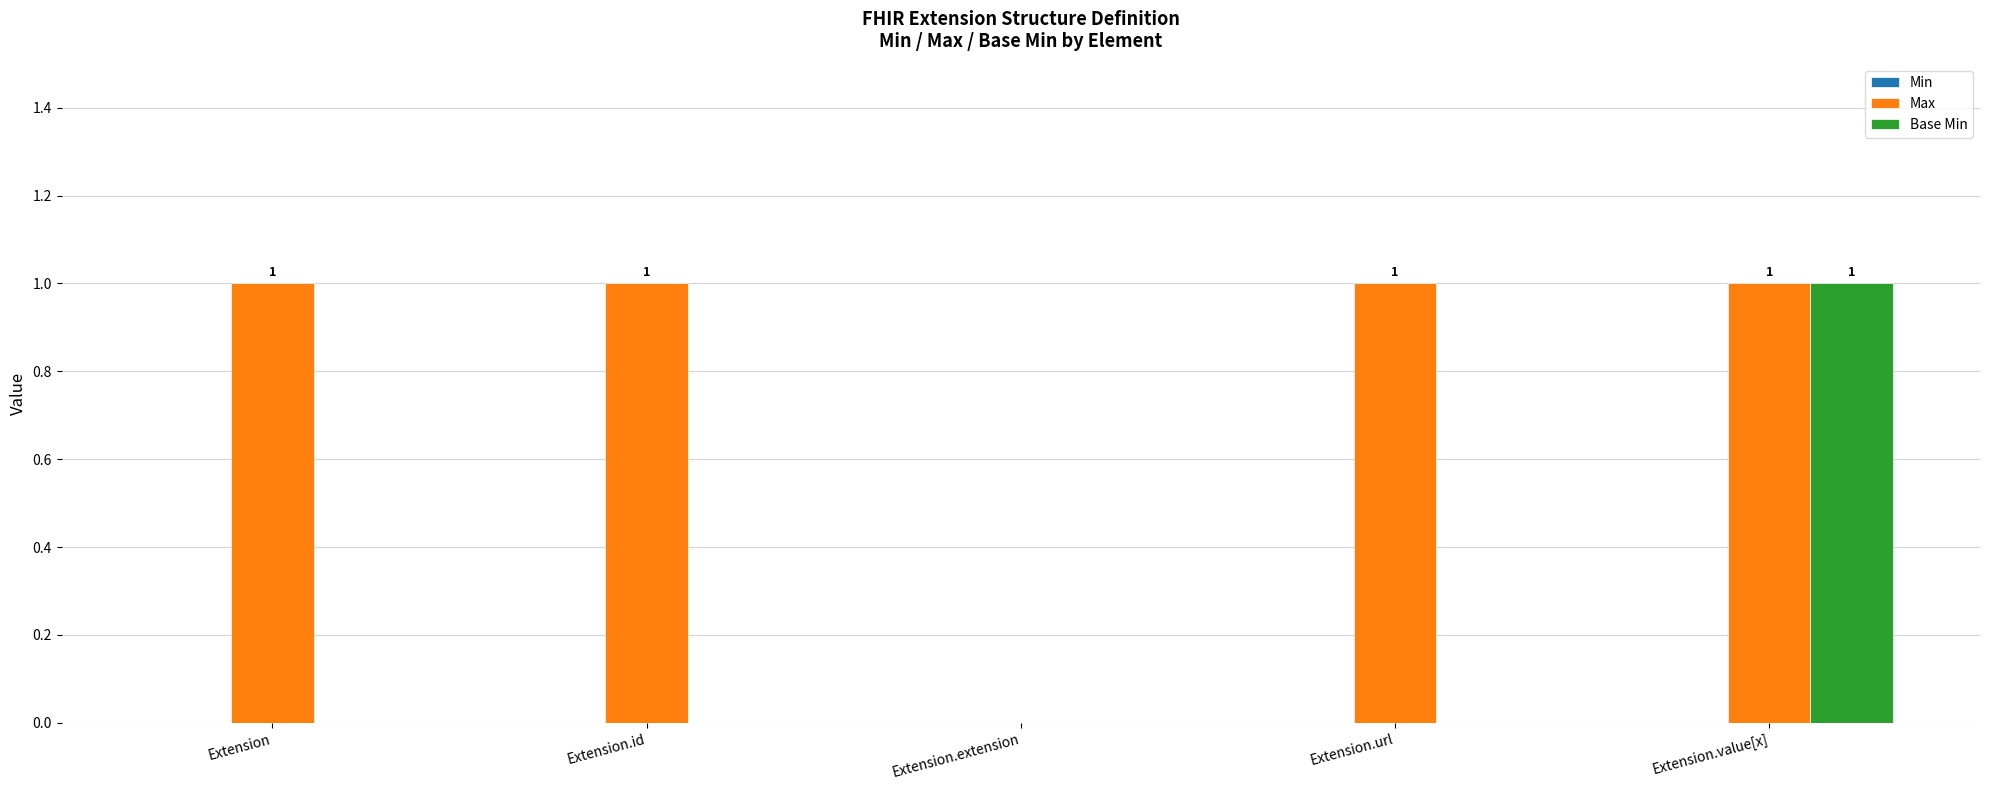

How many groups of bars are there?

5